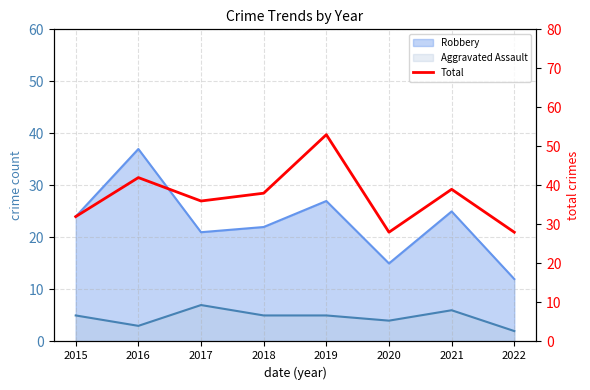

What is the sum of all values?

296